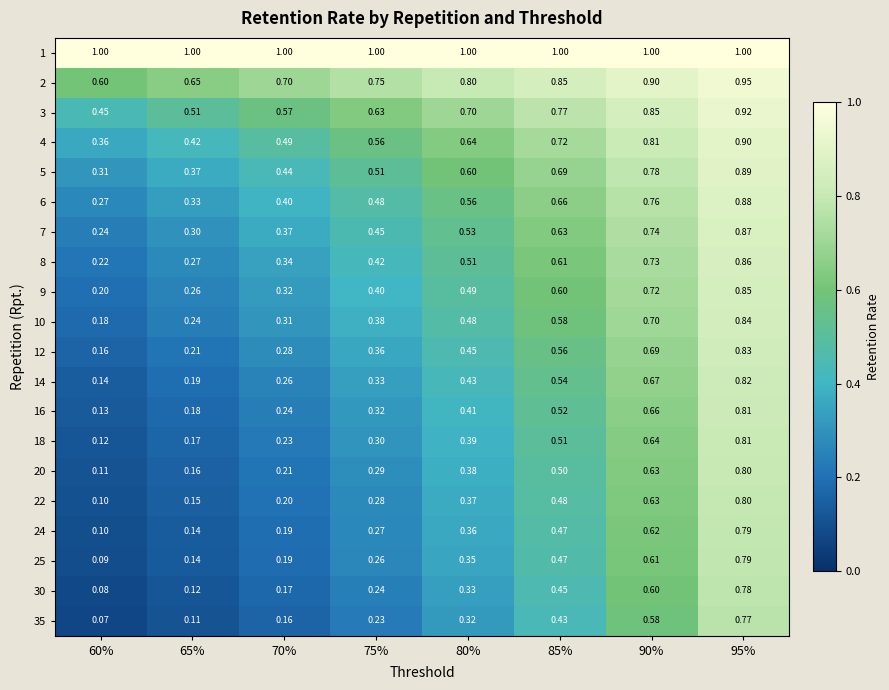

Which series changed the most between 60% and 80%?

10